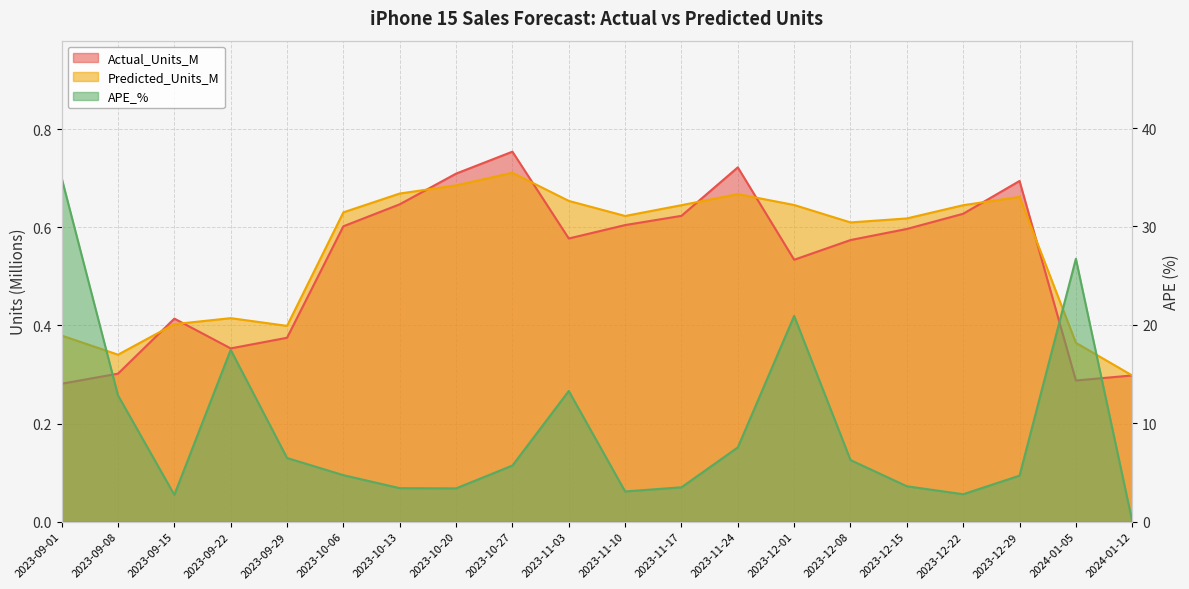

Which has a higher value, 2023-12-22 or 2023-12-08?

2023-12-22